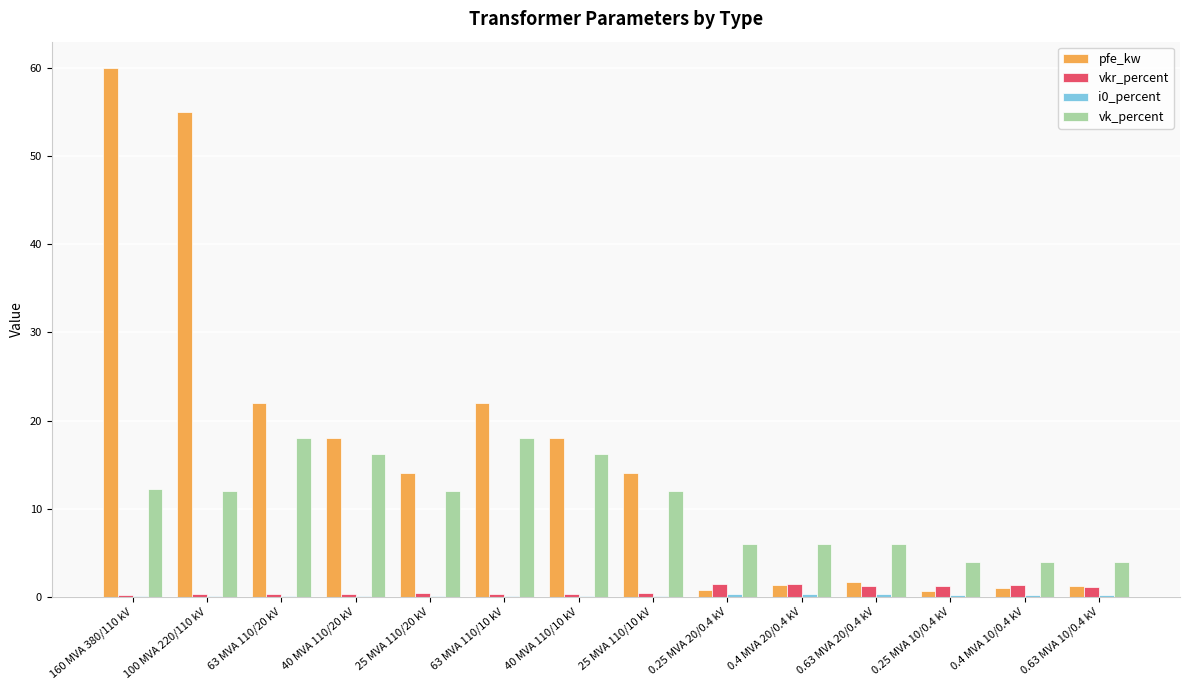

What is the highest value of the vk_percent series?

18.0